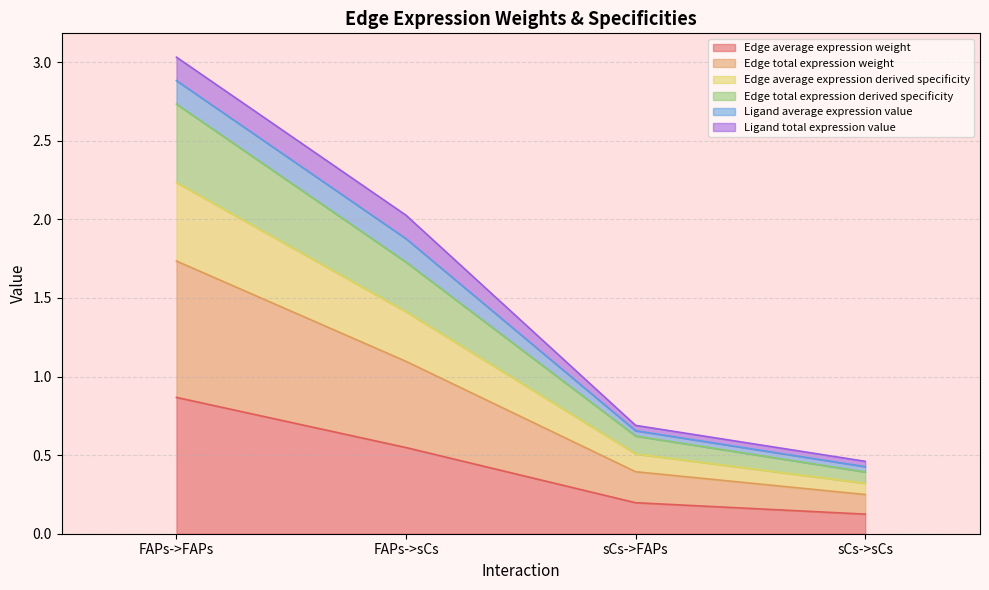

True or false: Edge total expression derived specificity has more than 1 points higher than both neighbors.

False